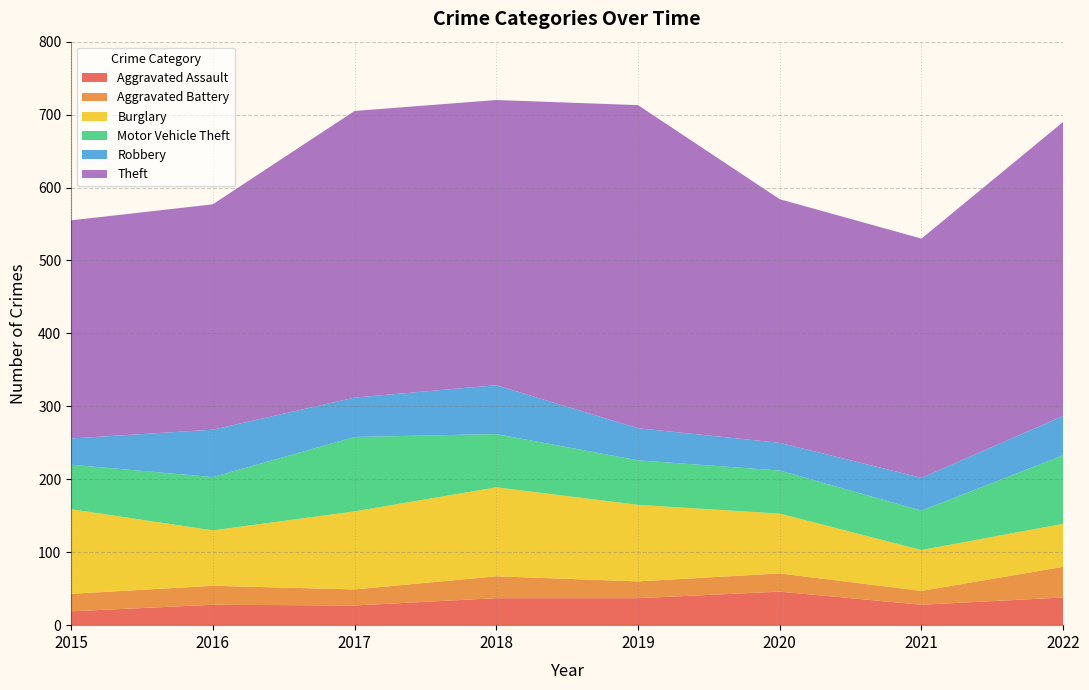

Reading right to left, transcribe all the data shown in this chart.

Aggravated Assault: 38	28	46	37	37	27	28	19
Aggravated Battery: 42	19	25	23	30	22	26	24
Burglary: 59	56	82	105	122	107	76	116
Motor Vehicle Theft: 94	54	59	61	73	102	73	61
Robbery: 54	45	38	44	67	54	65	36
Theft: 403	328	334	443	391	393	309	299